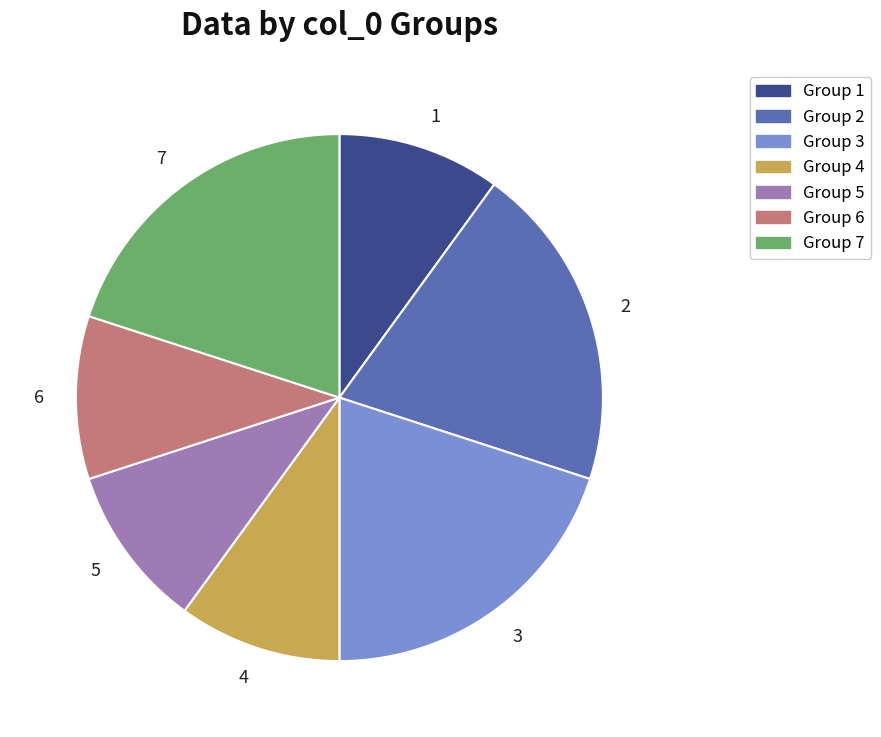

Does 3 represent more than half of the total?

No